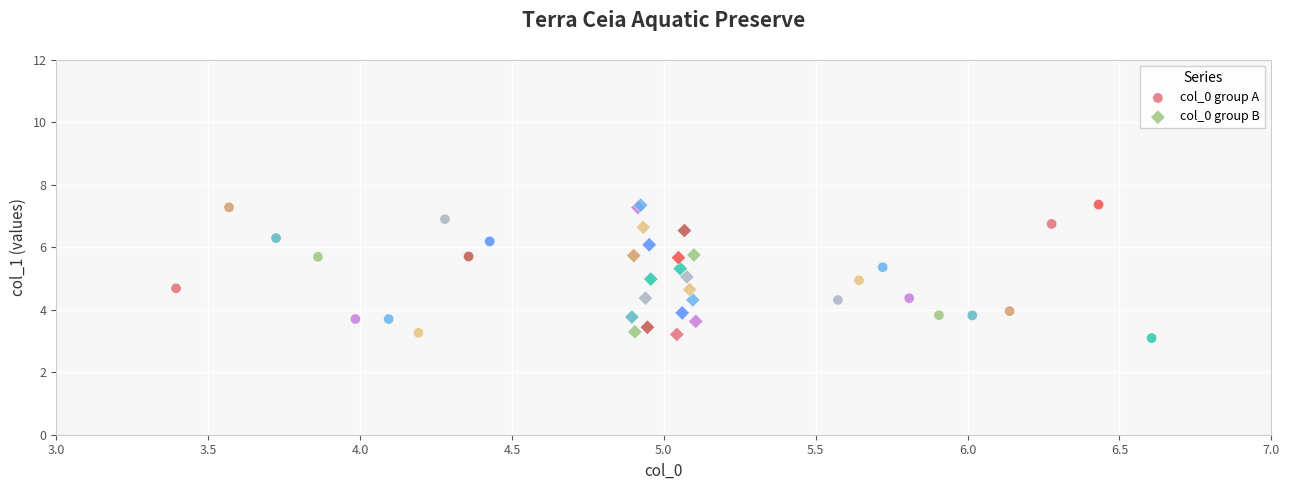

Which series contains the lowest Y value?

col_0 group A